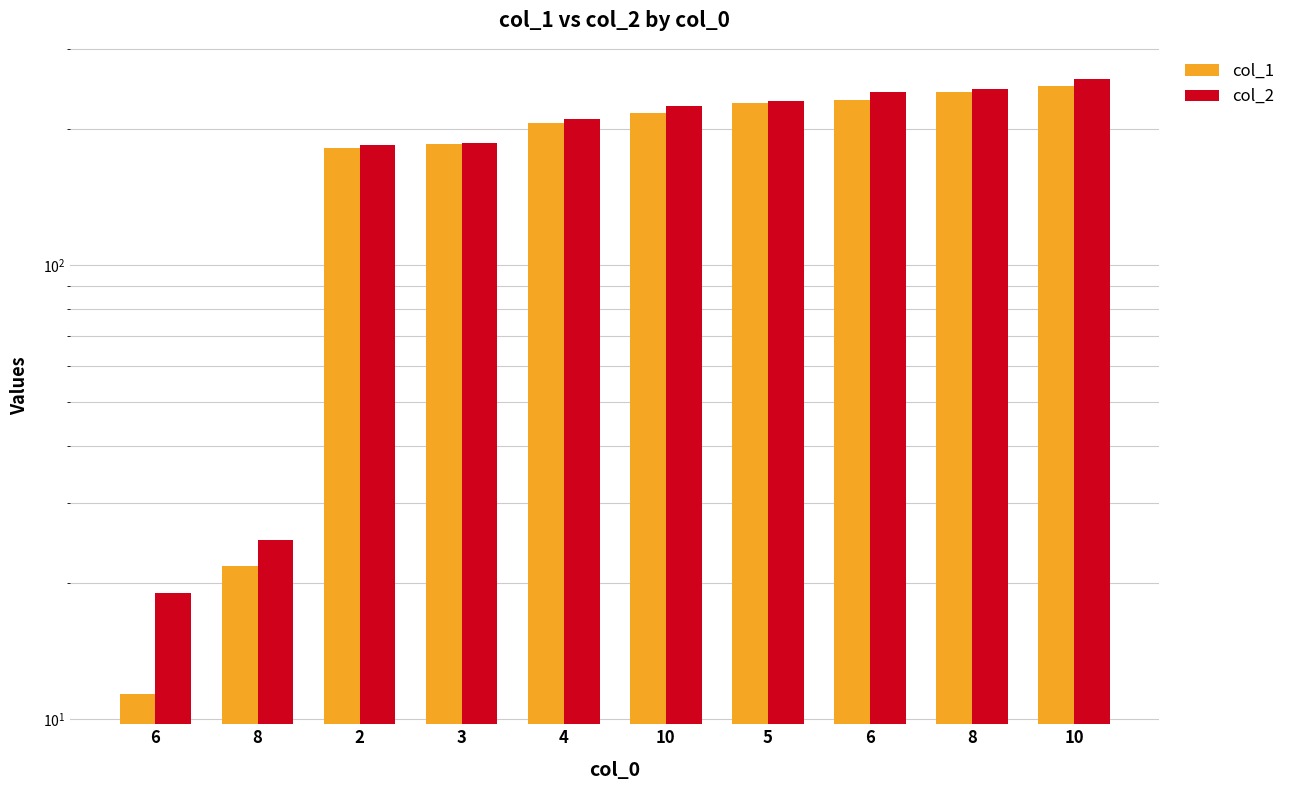

Where does the col_1 series first go above 216?

10